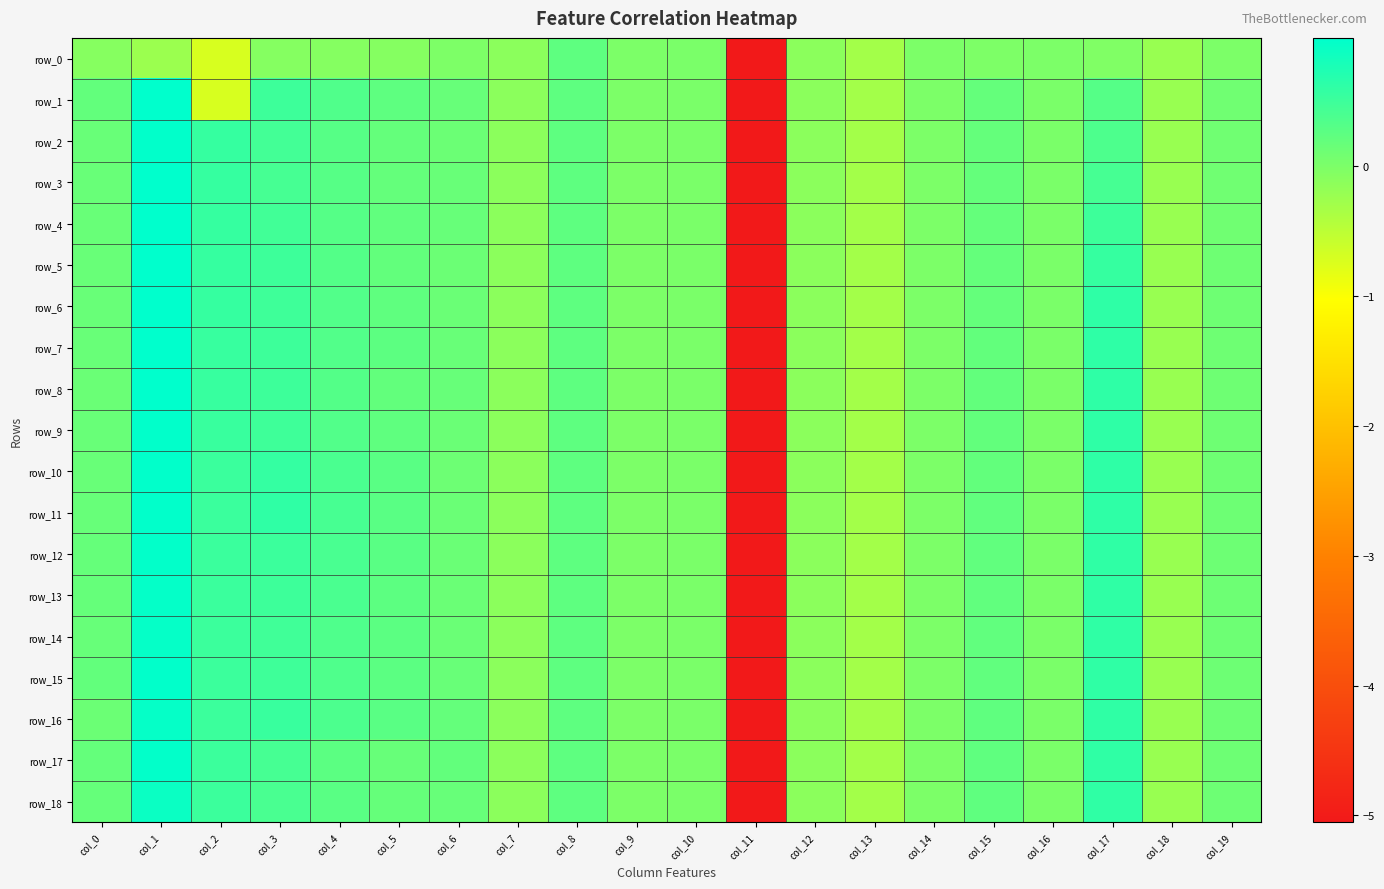

How many data points in row_2 are above 0?

14